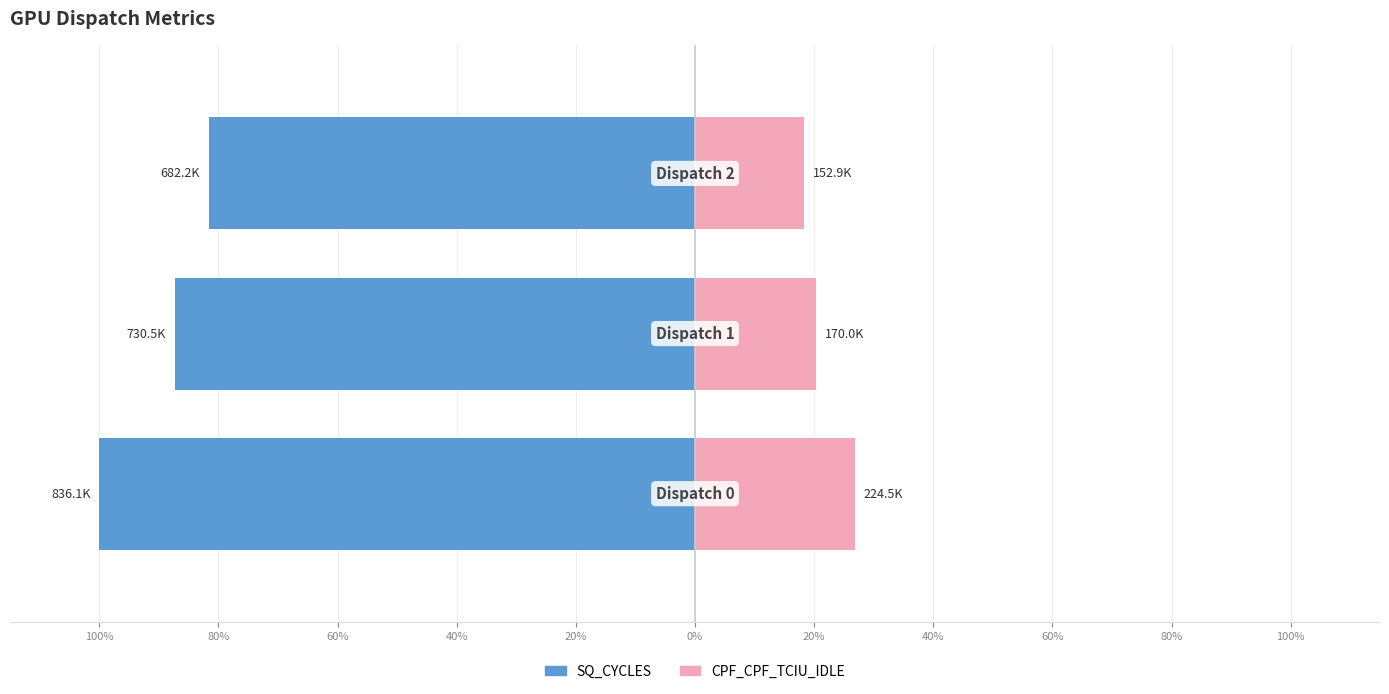

How many values in the SQ_CYCLES series exceed -87?

1